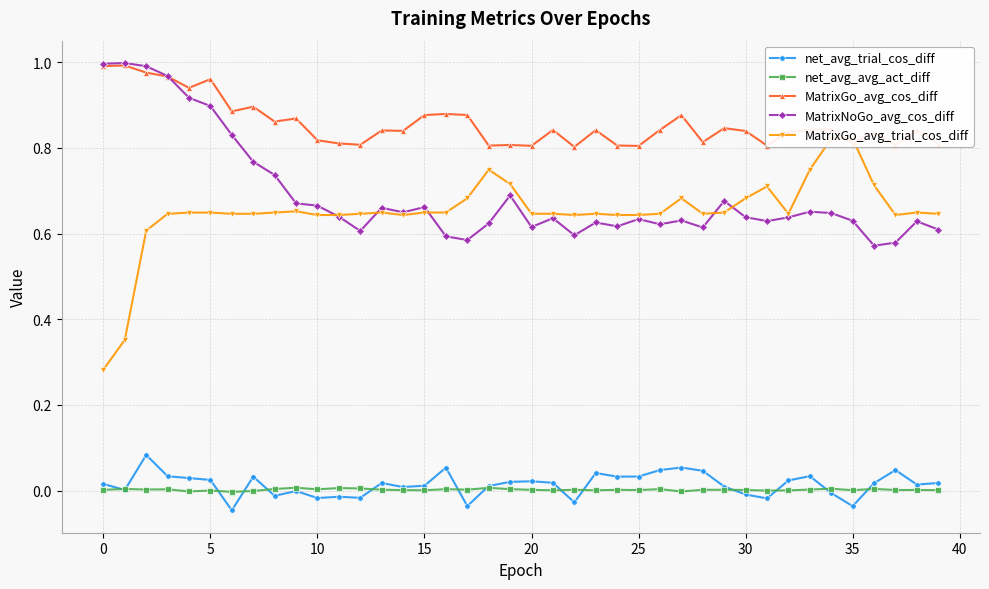

How many interior local peaks does the MatrixGo_avg_cos_diff series have?

14